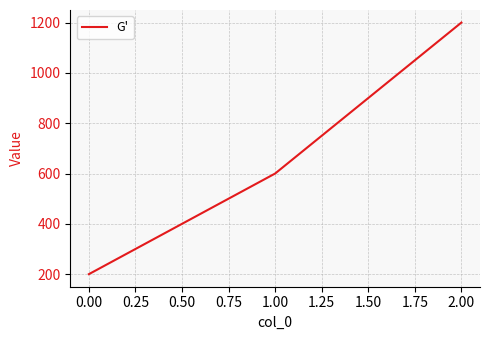

Reading left to right, list all the values displayed in this chart.

200	600	1200